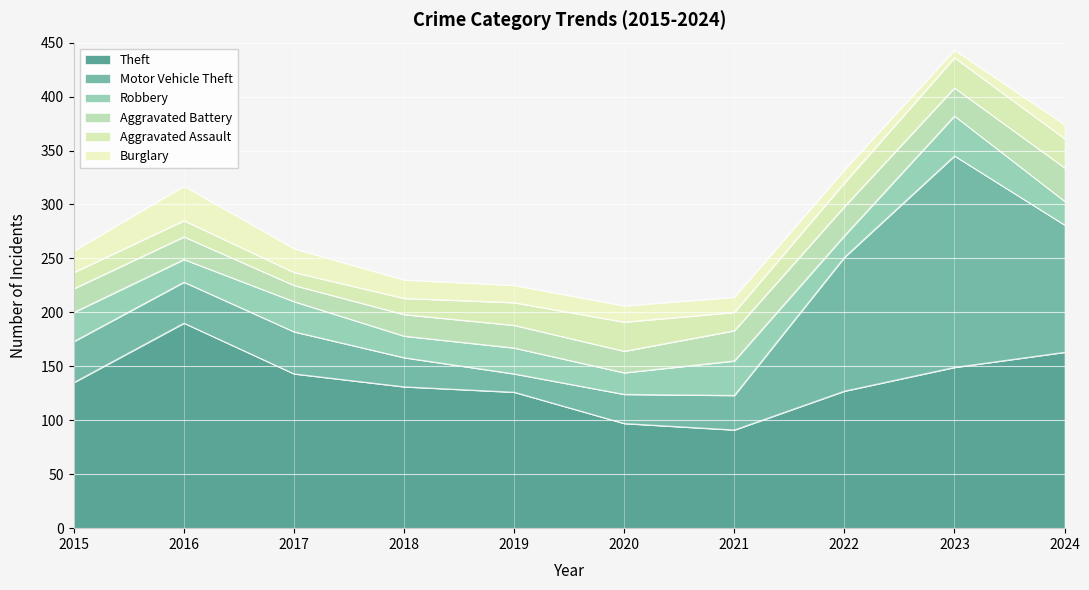

At which category is the sum across all series the highest?

2023